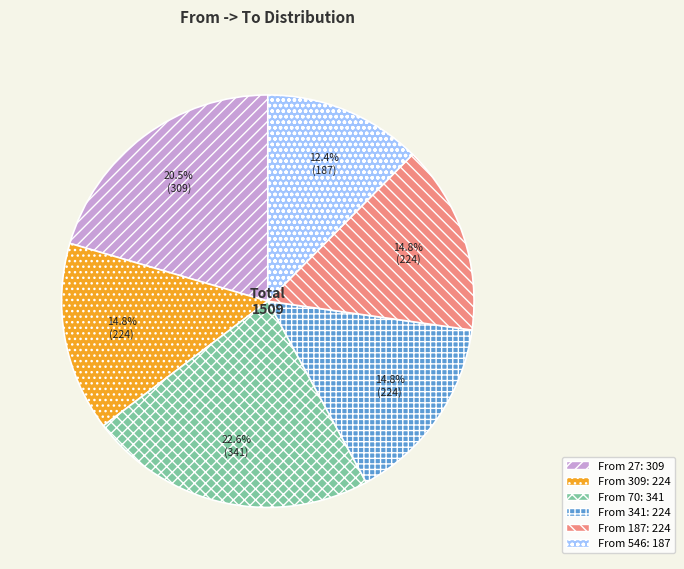

Is there any slice that represents more than half of the pie?

No